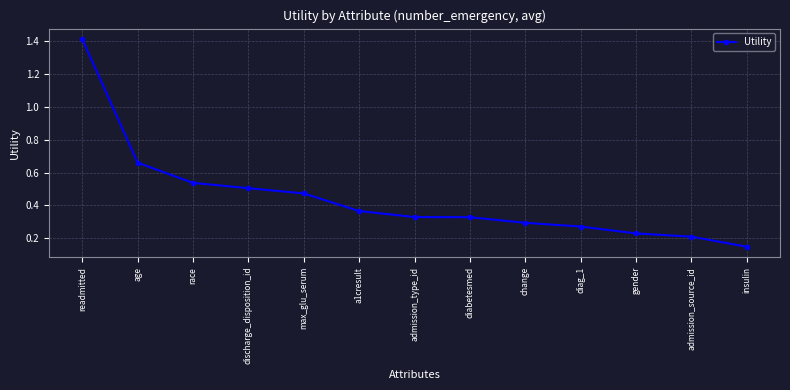

What is the sum of all values?

5.8